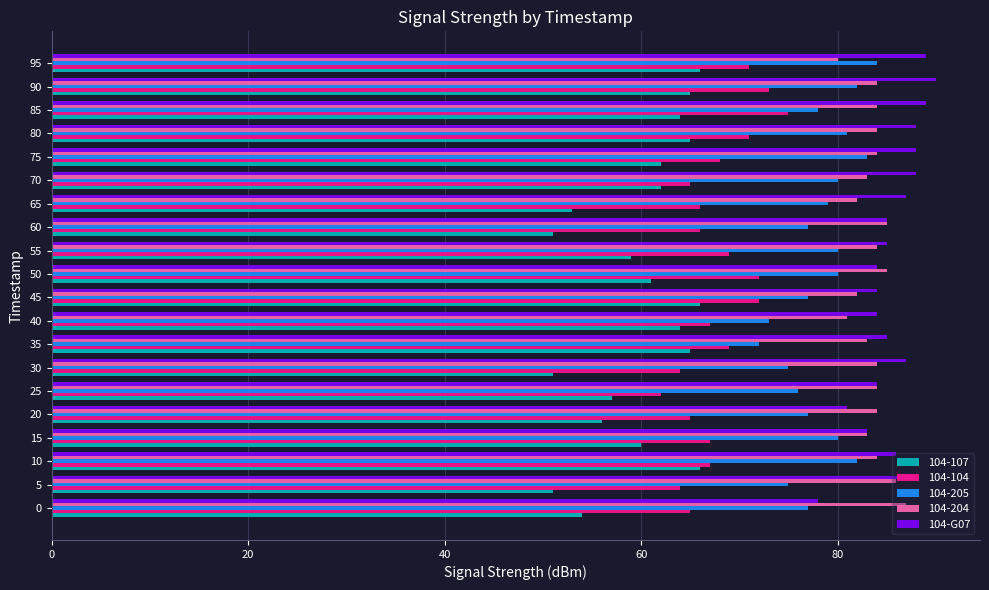

What is the difference between the highest and lowest values at 95?

23